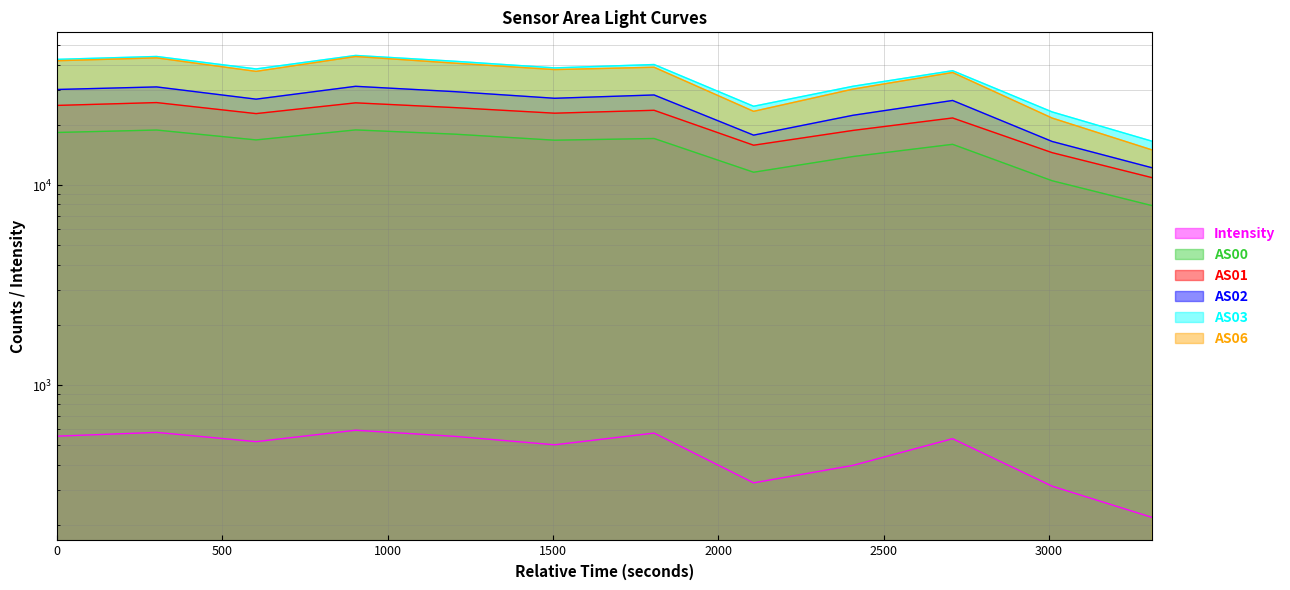

Between 1701209461 and 1701211568, which series saw the biggest shift?

AS01